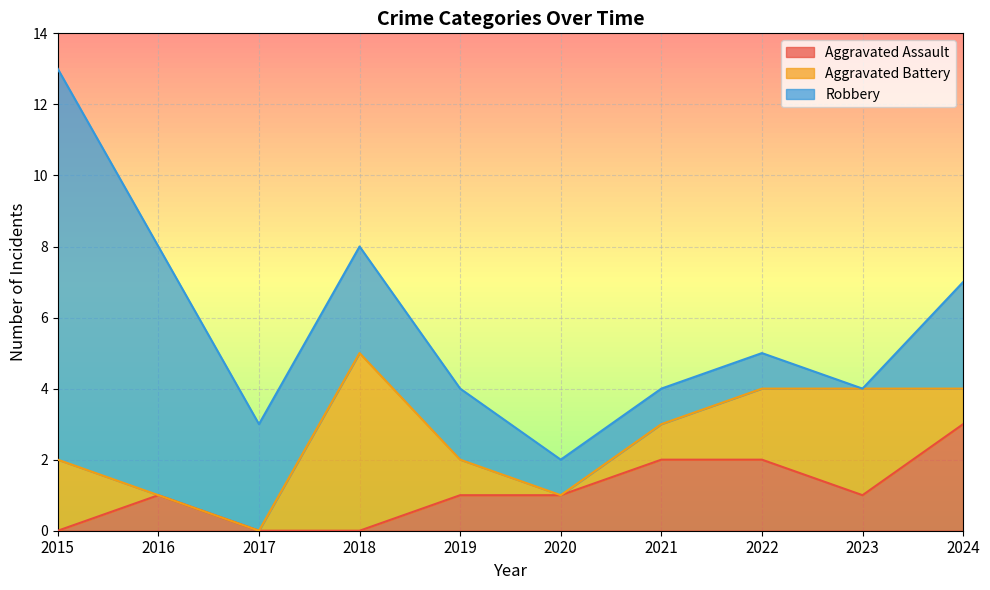

What is the total value across all series at 2015?

13